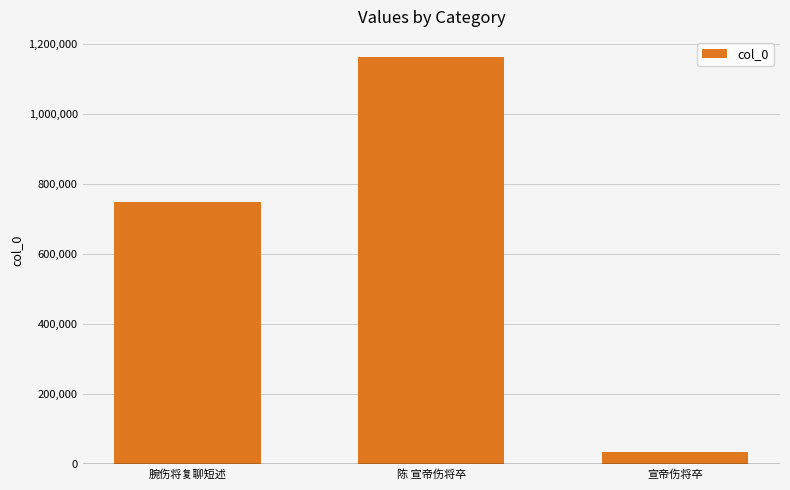

Reading left to right, extract all data points from this chart.

腕伤将复聊短述=747974	陈 宣帝伤将卒=1161023	宣帝伤将卒=35636